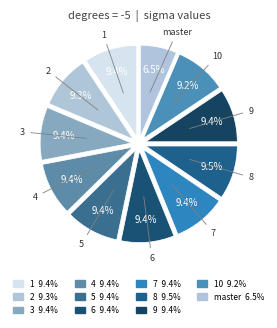

Which slice is the largest?

8